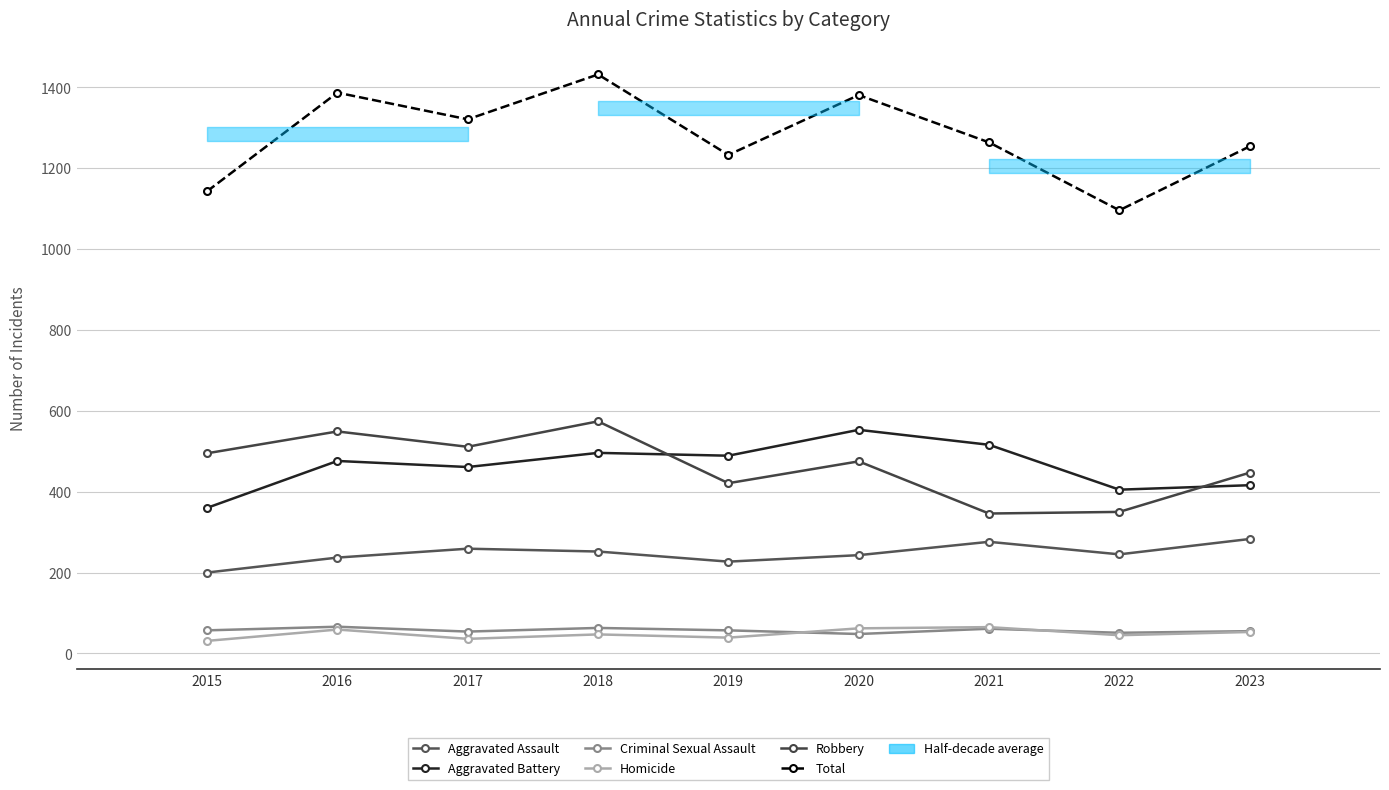

Rank the categories by Criminal Sexual Assault value from lowest to highest.

2020, 2022, 2017, 2023, 2015, 2019, 2021, 2018, 2016